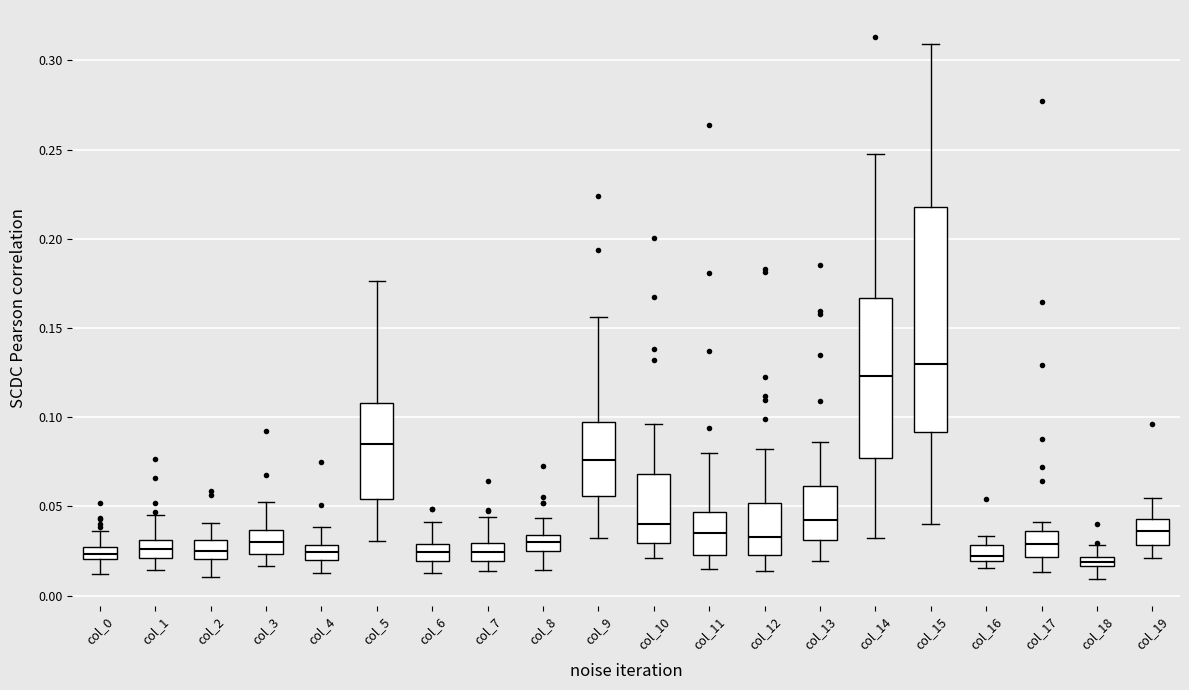

Where is the lower edge of the box for col_9 on the y-axis? The values are not printed on the chart, so give them approximately, as read against the axis.

0.055